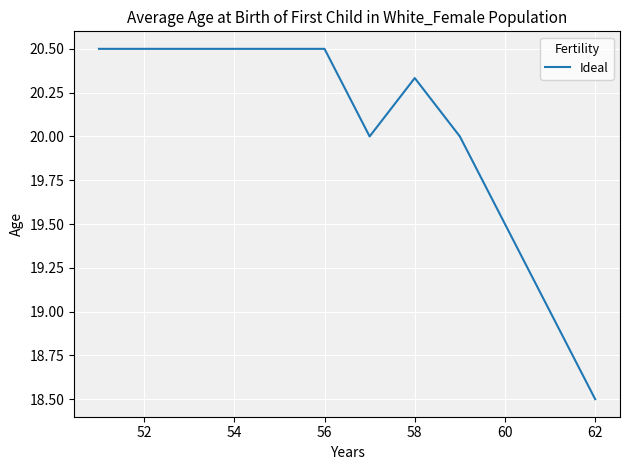

What is the difference between the maximum and minimum values?

2.0